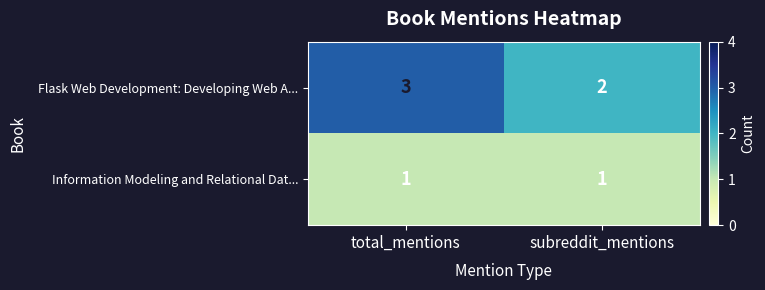

Is the value of Flask Web Development: Developing Web A... at subreddit_mentions greater than the value of Information Modeling and Relational Dat... at subreddit_mentions?

Yes